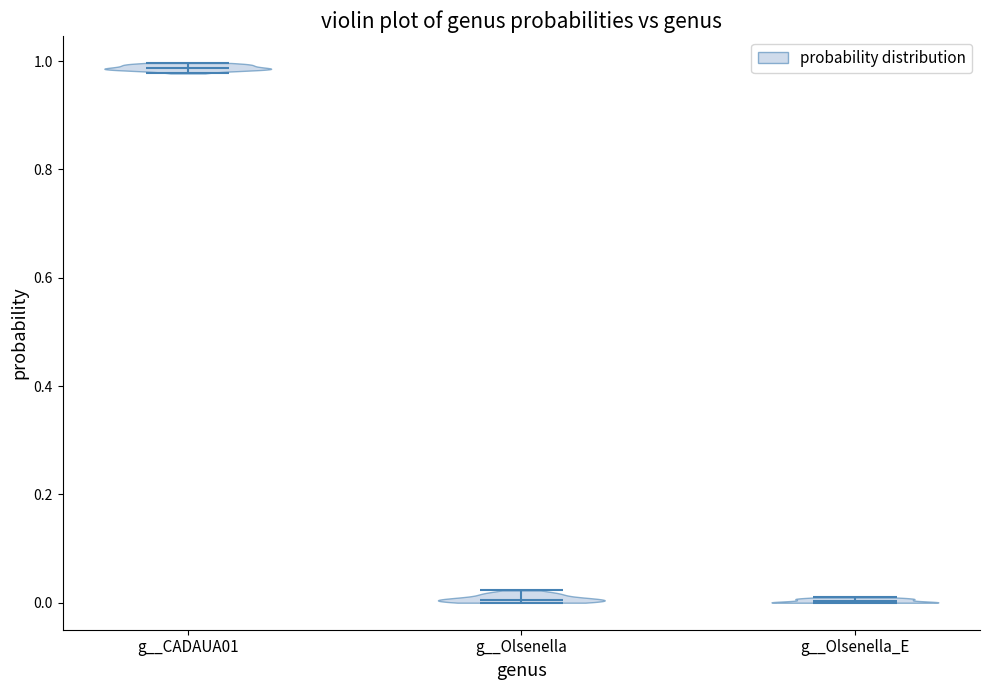

Reading left to right, read every violin against the y-axis: where its median line is, and the lowest and highest points it reaches. The values are not printed on the chart, so give them approximately, as read against the axis.

g__CADAUA01: median line 0.98, lowest point 0.98, highest point 1.00
g__Olsenella: median line 0.00, lowest point 0.00, highest point 0.02
g__Olsenella_E: median line 0.00, lowest point 0.00, highest point 0.00